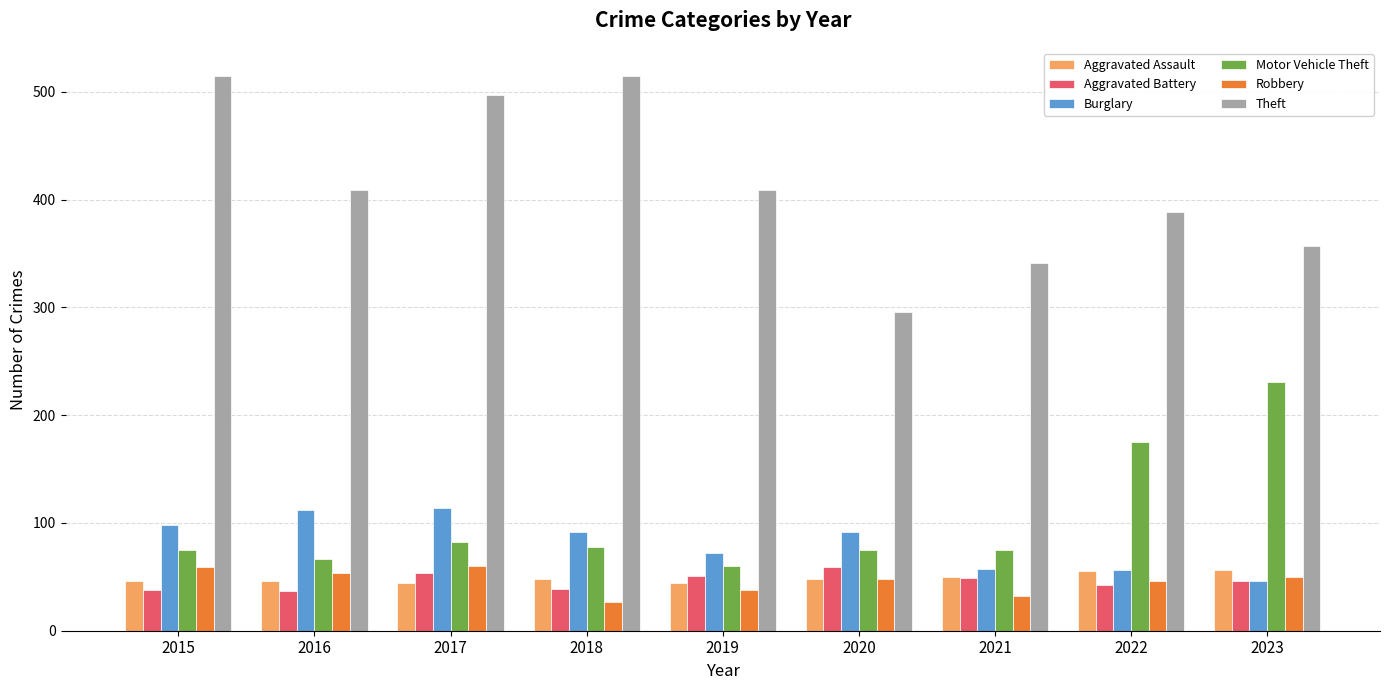

What is the sum of the Theft values at 2017 and 2023?

854